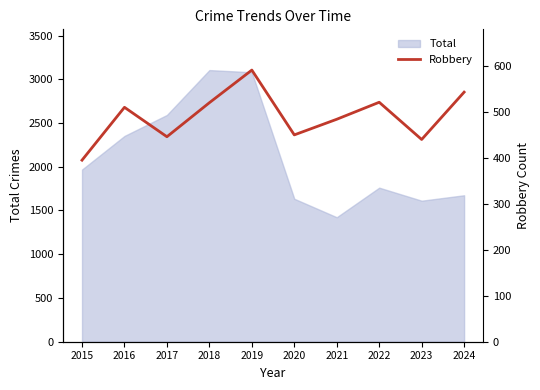

What is the sum of all values?

4900